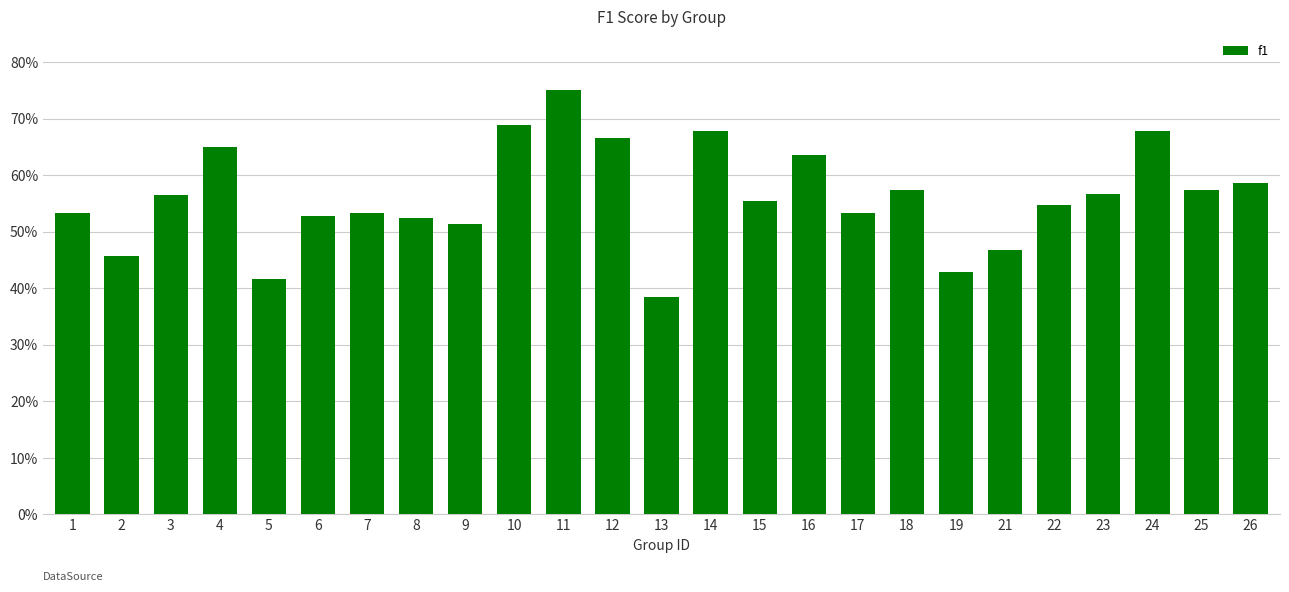

Does the chart contain any negative values?

No